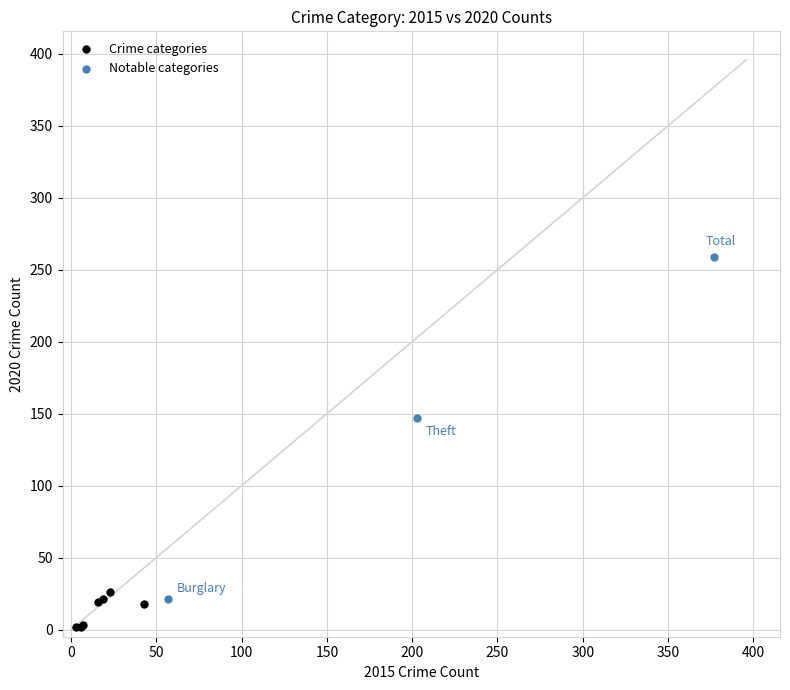

Which series has the widest spread of Y values?

Notable categories